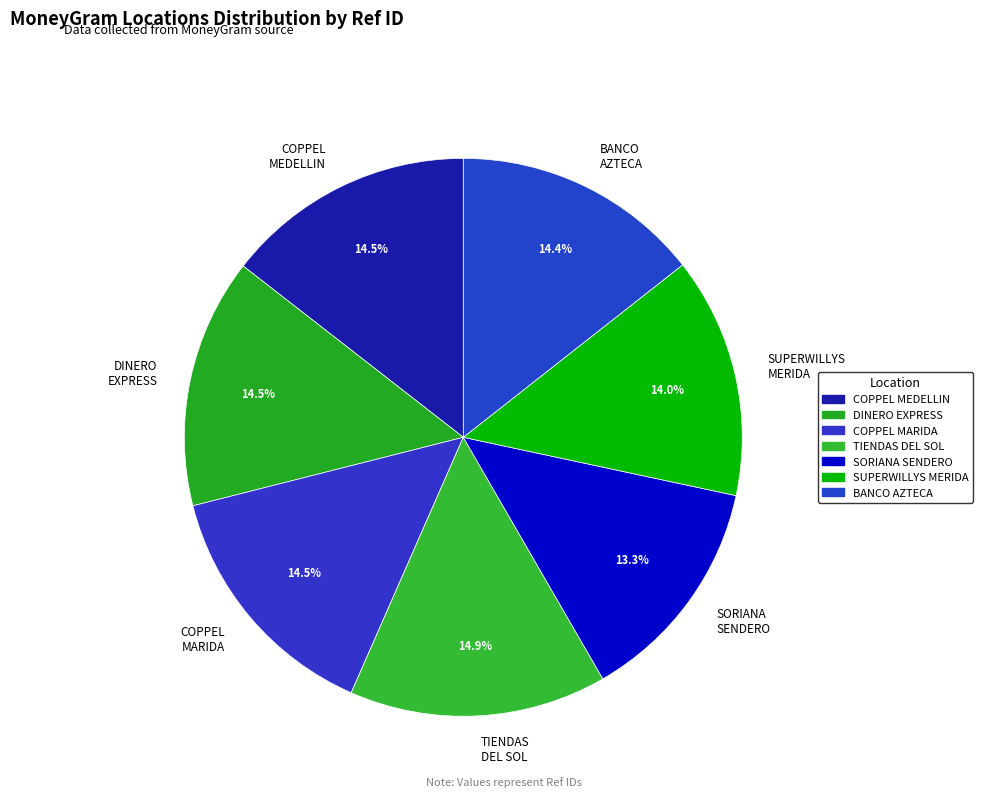

How many segments does this pie chart have?

7